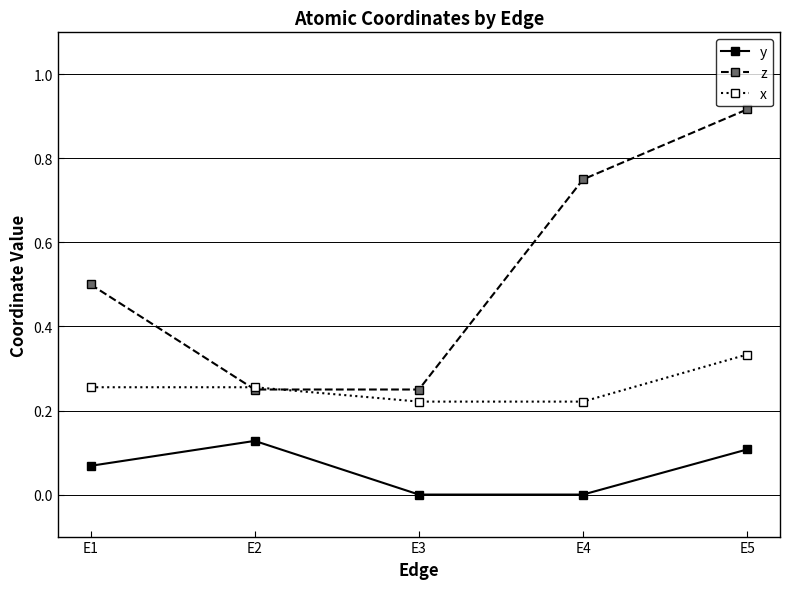

At which category is the sum across all series the highest?

E5